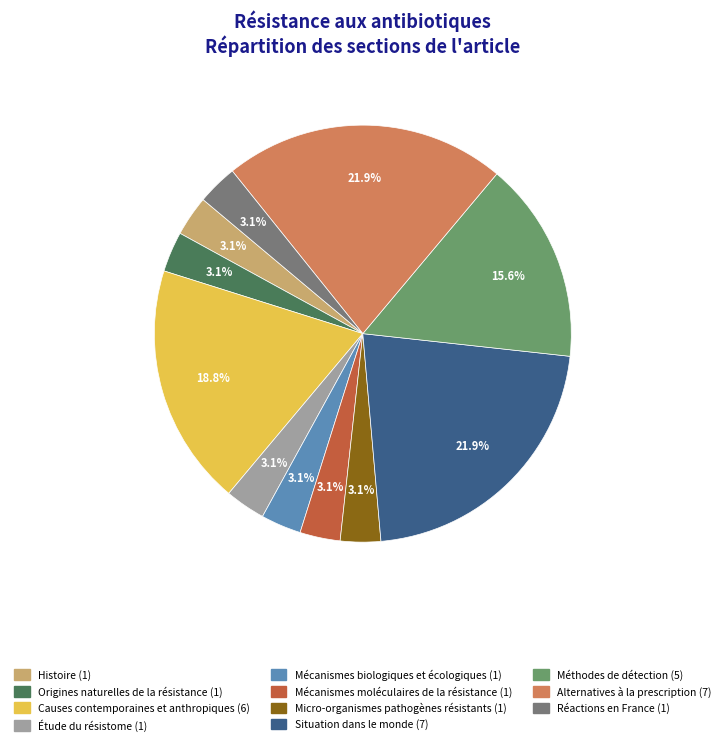

What portion of the pie excludes Mécanismes moléculaires de la résistance?

96.9%